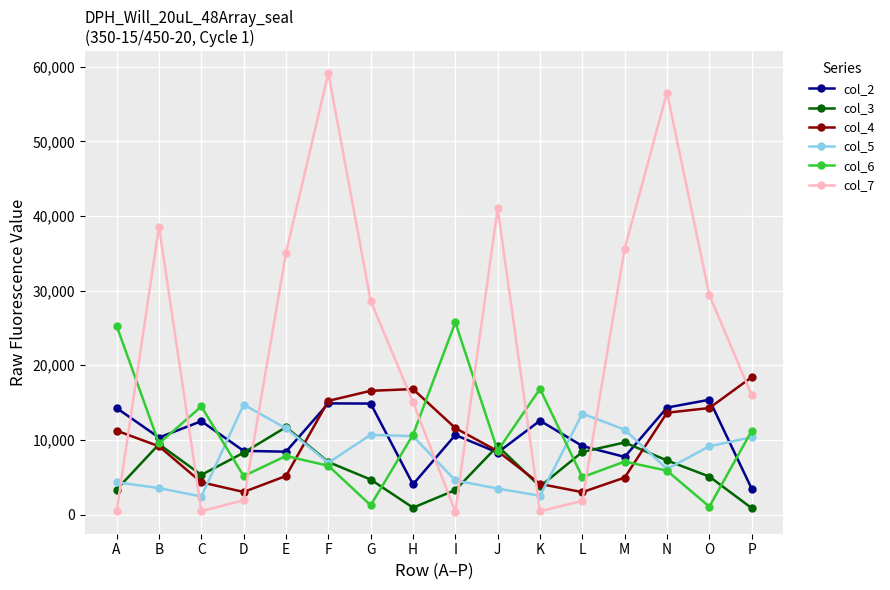

True or false: col_2 has more than 1 interior local peaks.

True